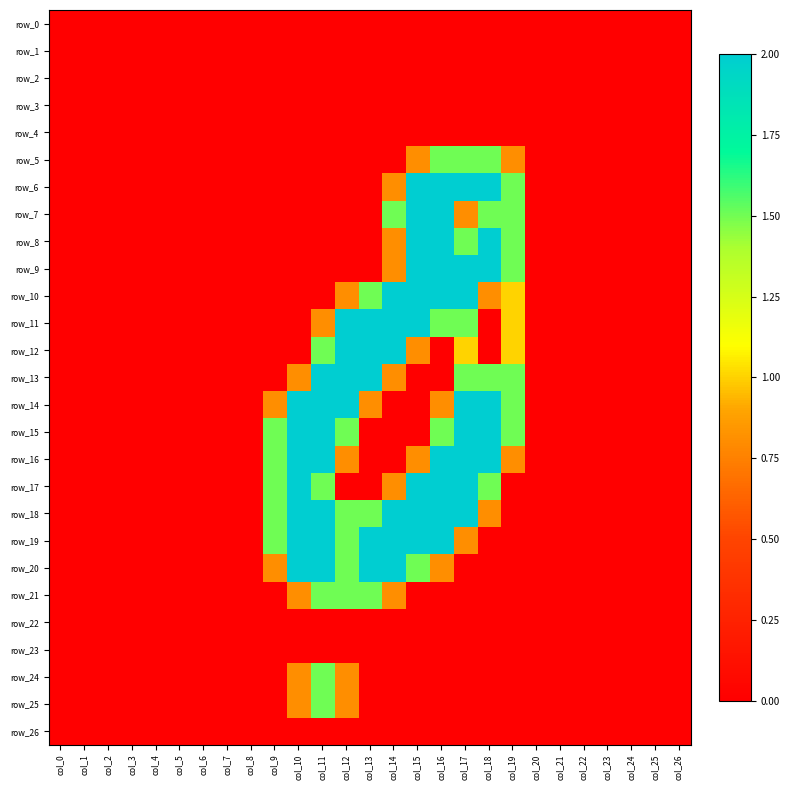

Which series has the largest total across all categories?

row_18